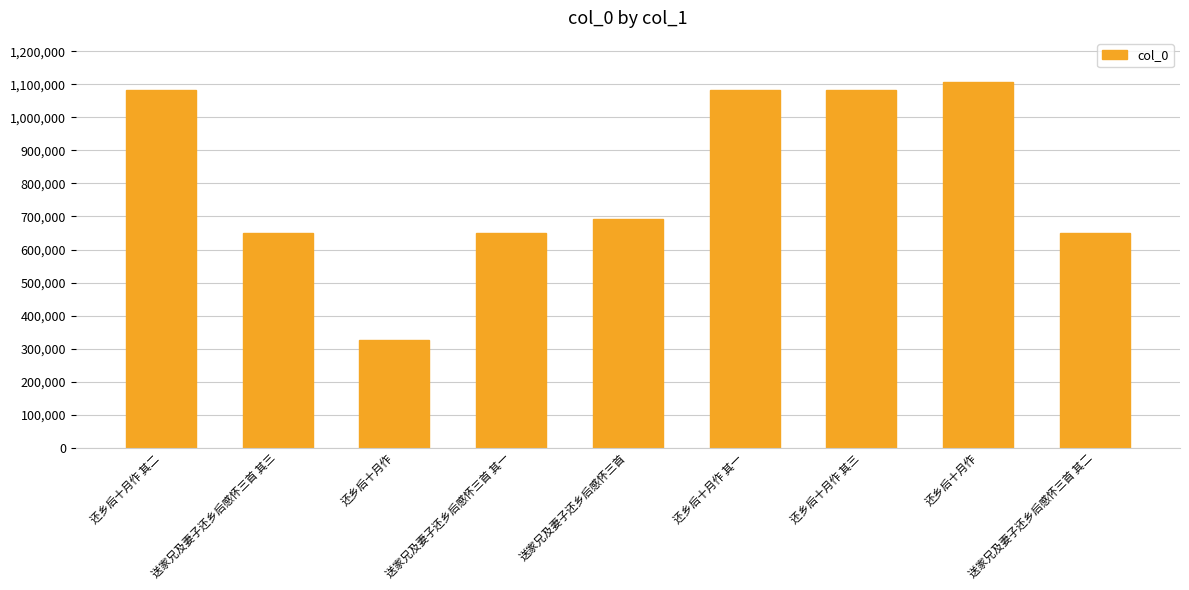

What is the greatest value displayed?

1107467